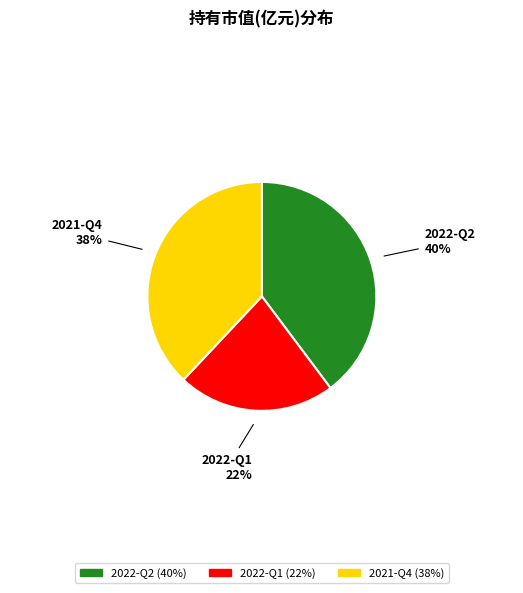

To the nearest percent, what portion does 2022-Q1 represent?

22%